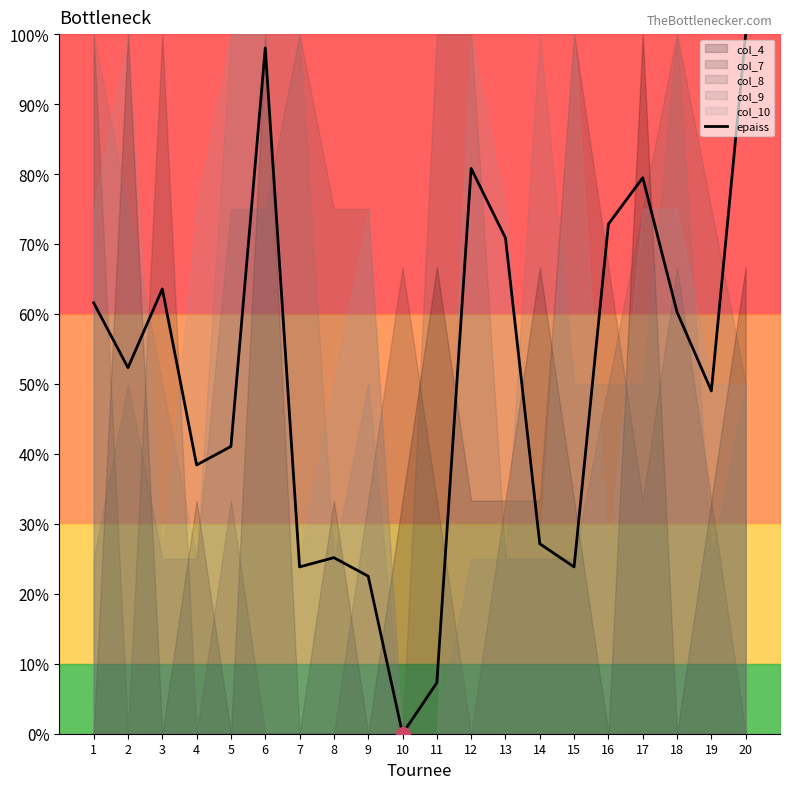

Where is the first local maximum?

3